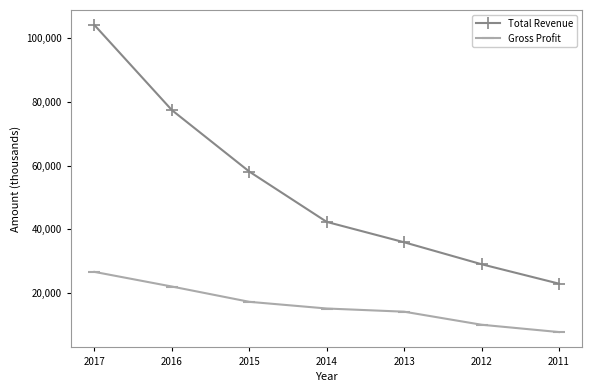

True or false: Total Revenue and Gross Profit cross at least once.

False